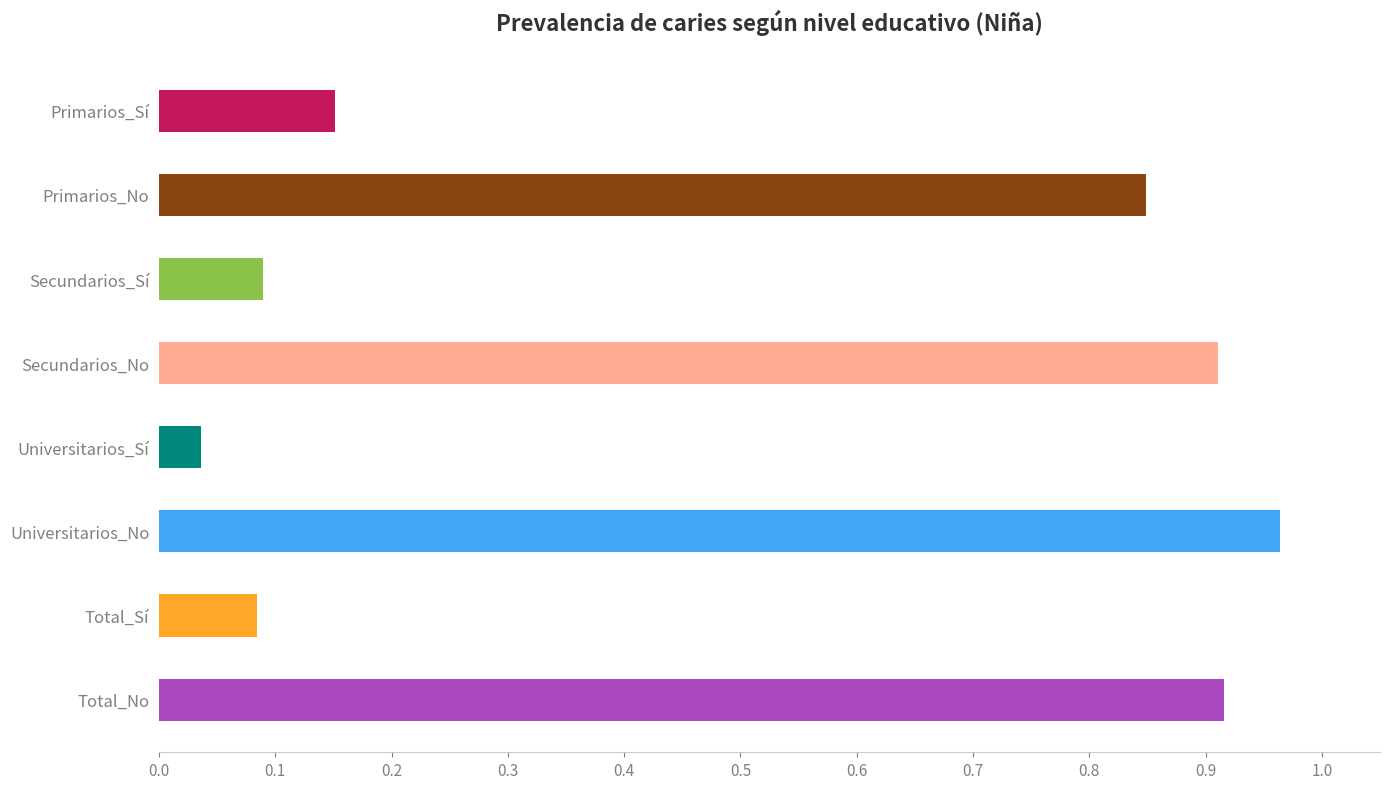

At which category does the chart reach its minimum across all series?

Universitarios_Sí